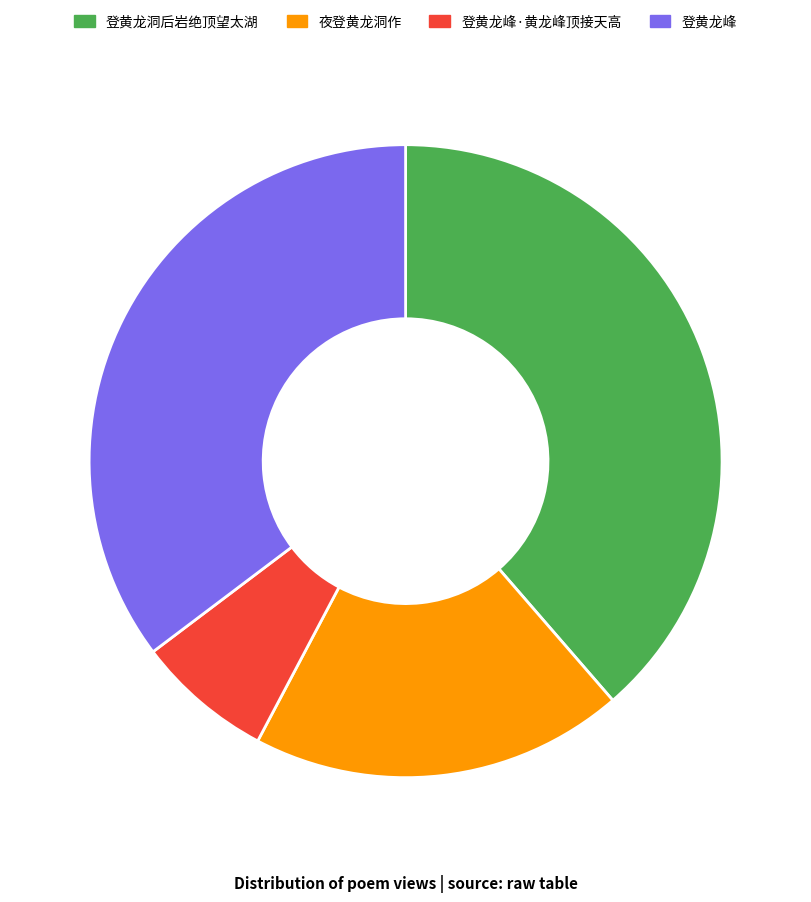

What is the ratio of the value at 登黄龙洞后岩绝顶望太湖 to the value at 登黄龙峰·黄龙峰顶接天高?

5.5